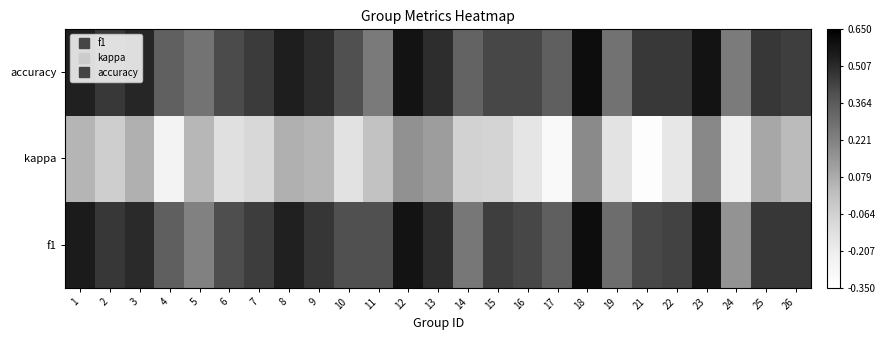

Which series has the largest range (max minus min)?

kappa